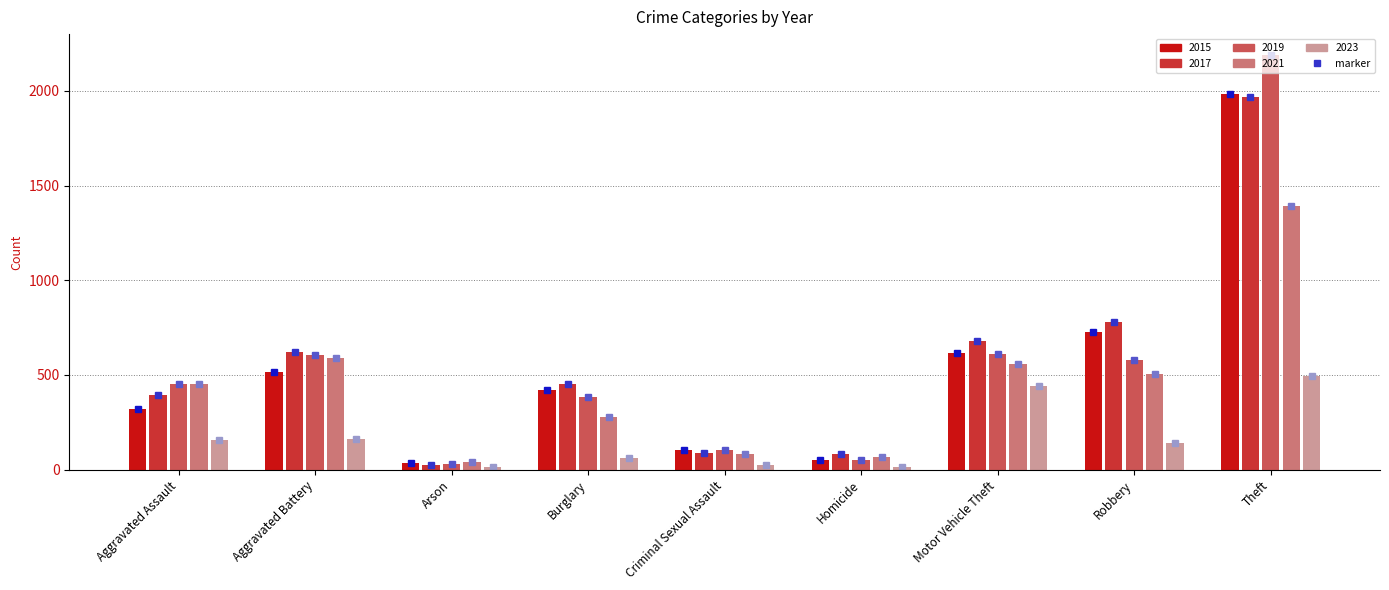

What is the difference between the 2017 marker values at Burglary and Theft?

1515